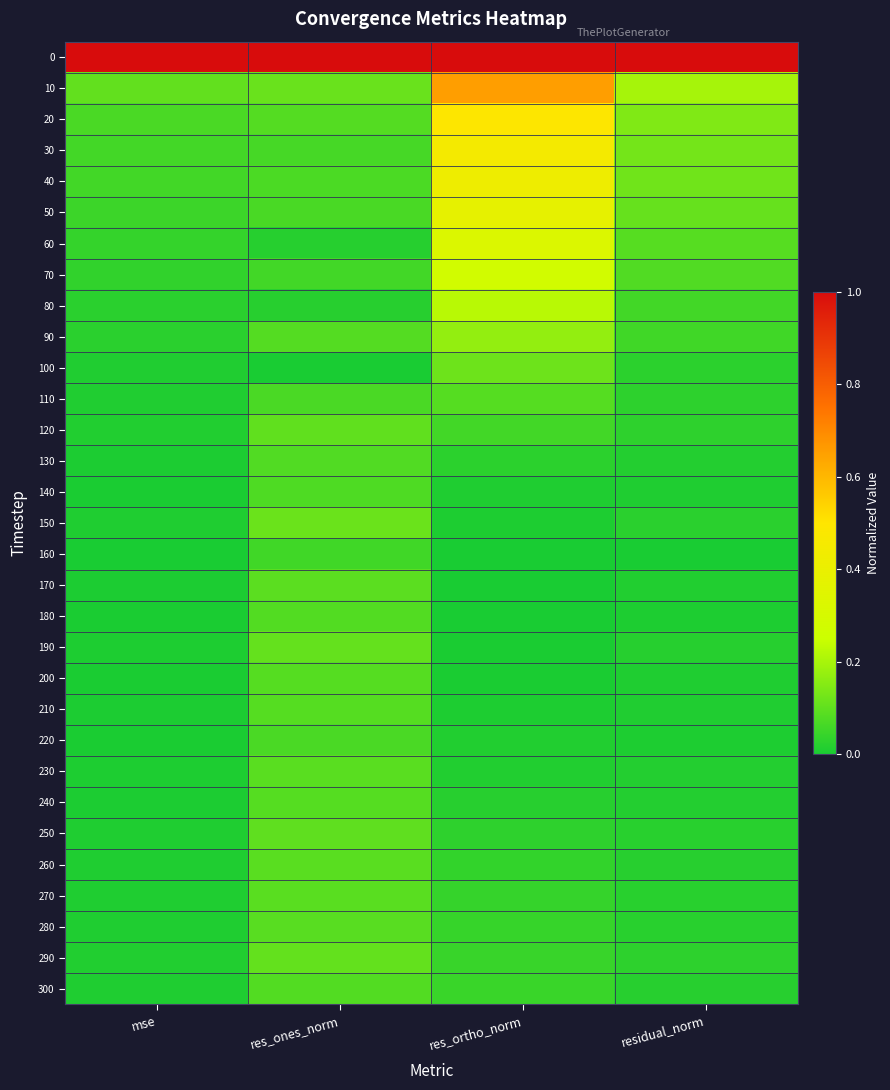

At how many categories does at least one series exceed 0?

4